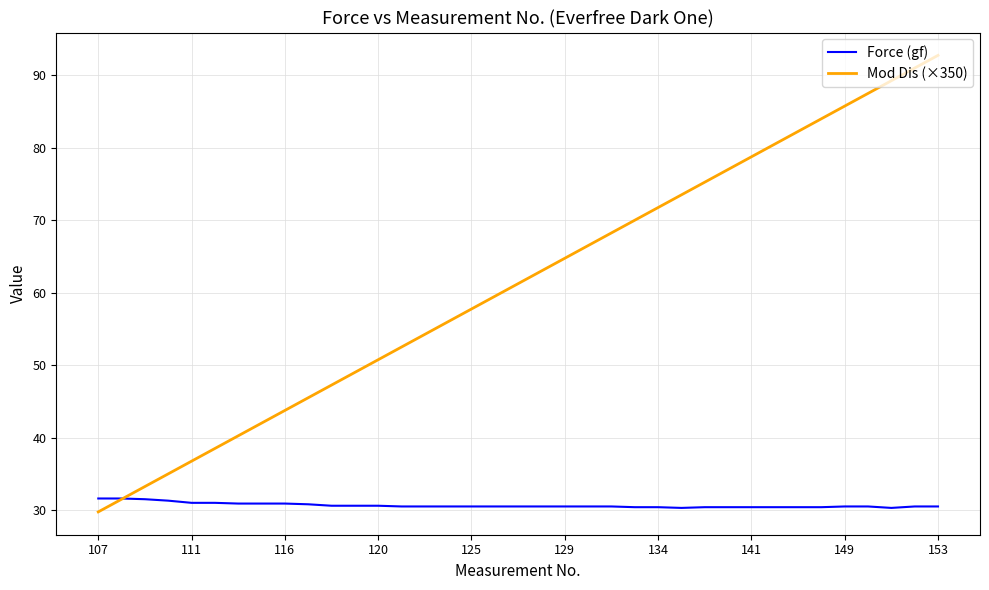

What is the highest value of the Force (gf) series?

31.6